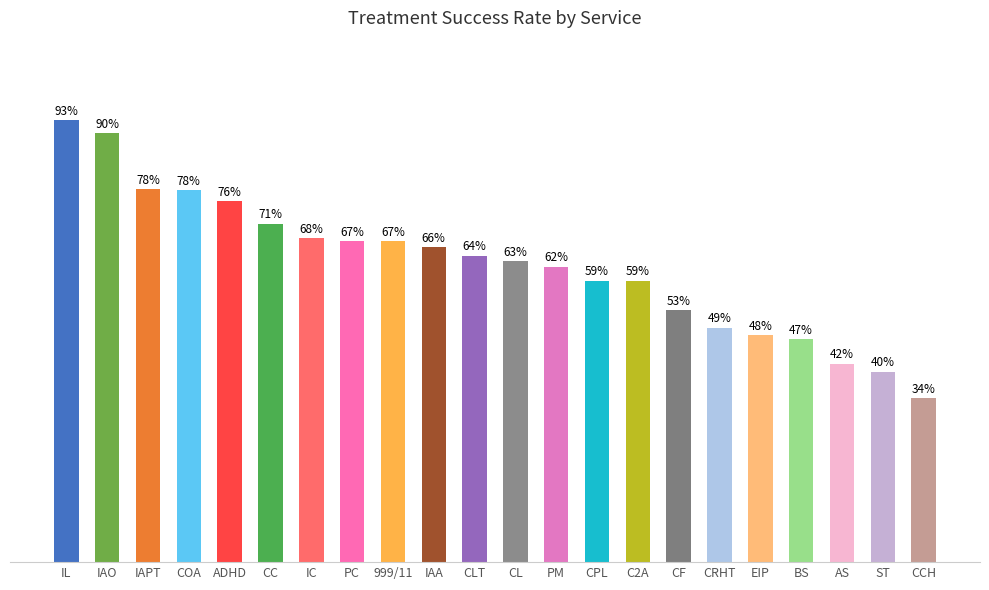

What is the greatest value displayed?

0.9